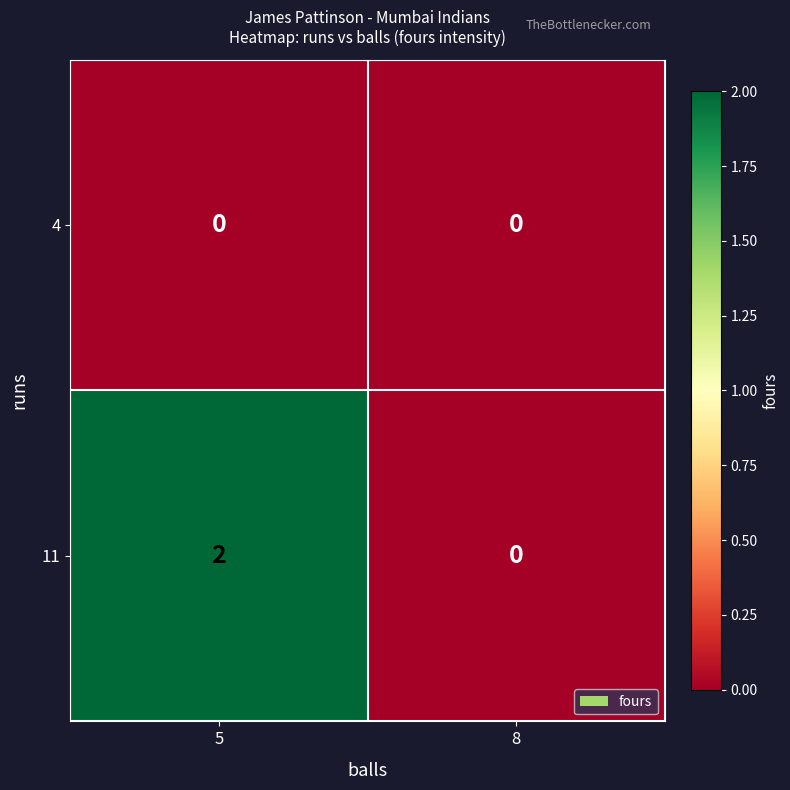

Reading left to right, what are all the values shown in this chart?

4: 0	0
11: 2	0